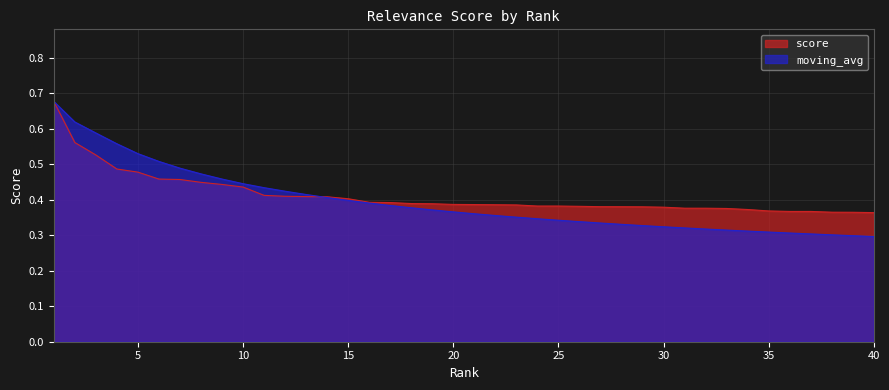

How many moving_avg values are between 0 and 1?

40